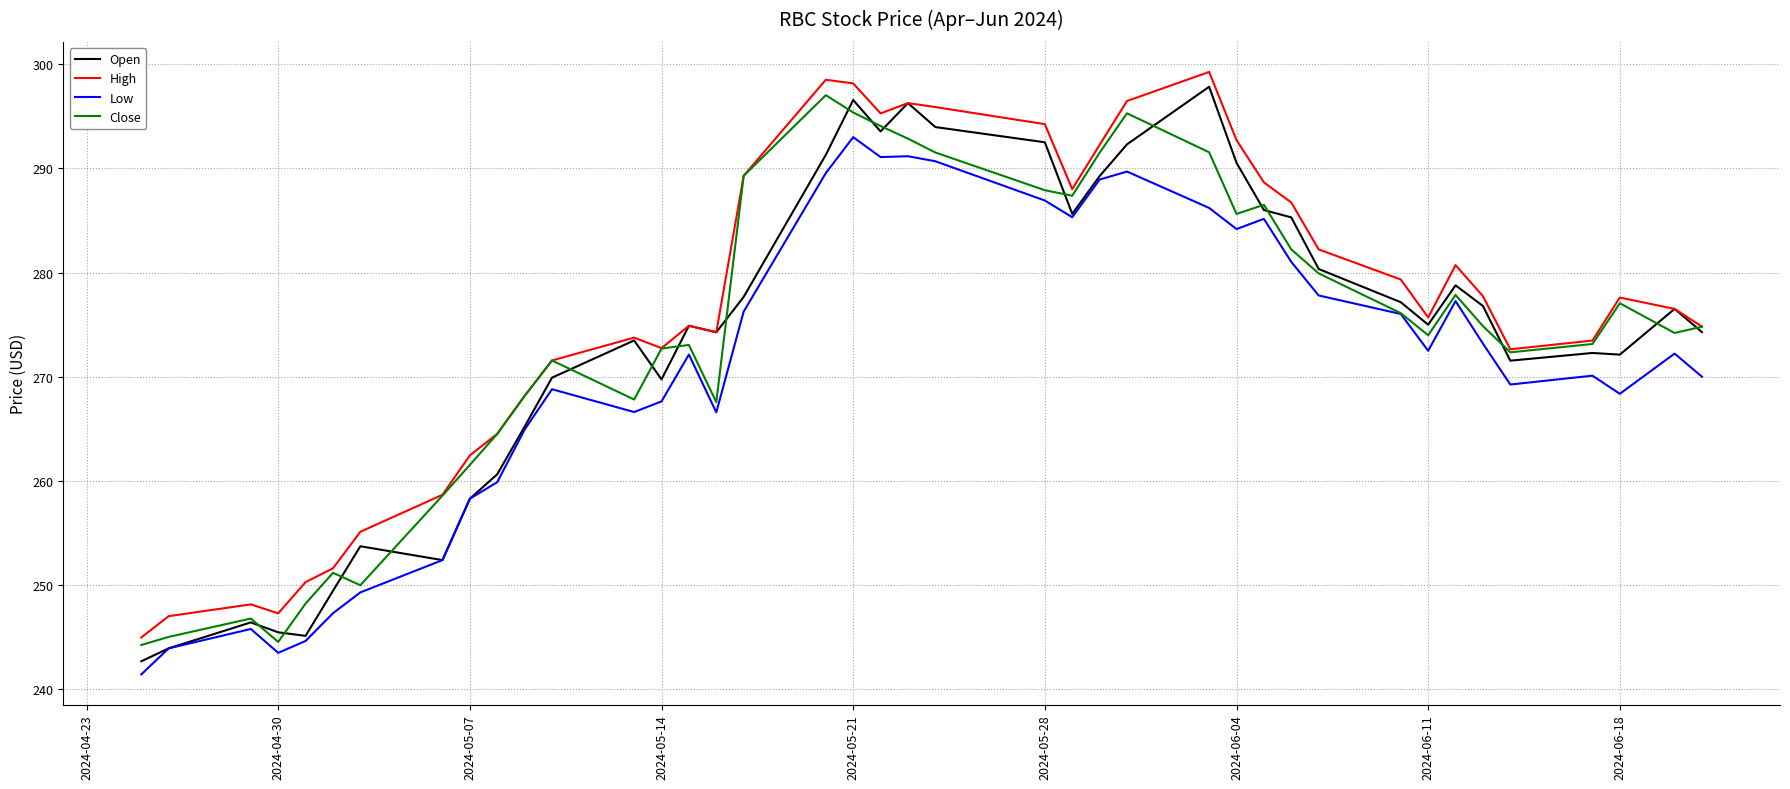

What is the minimum value for High?

245.0